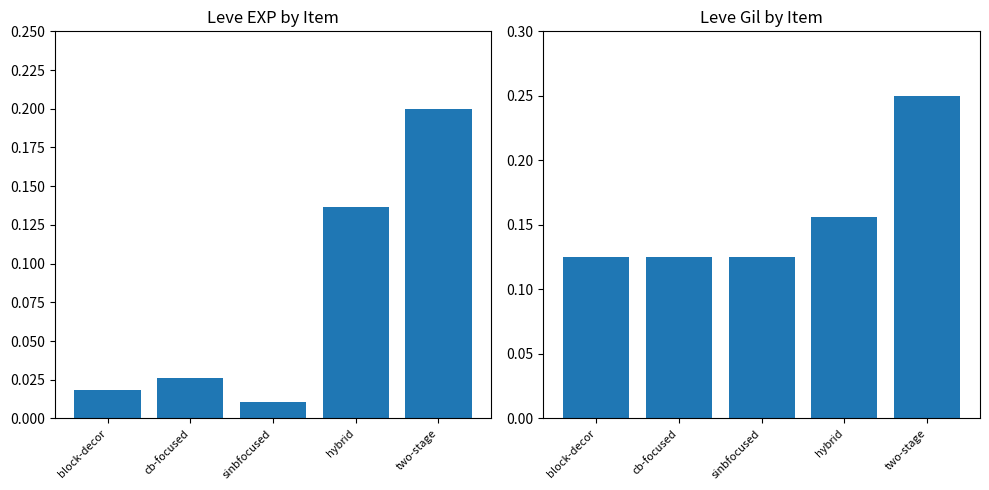

What is the label of the 3rd bar from the left?

sinbfocused